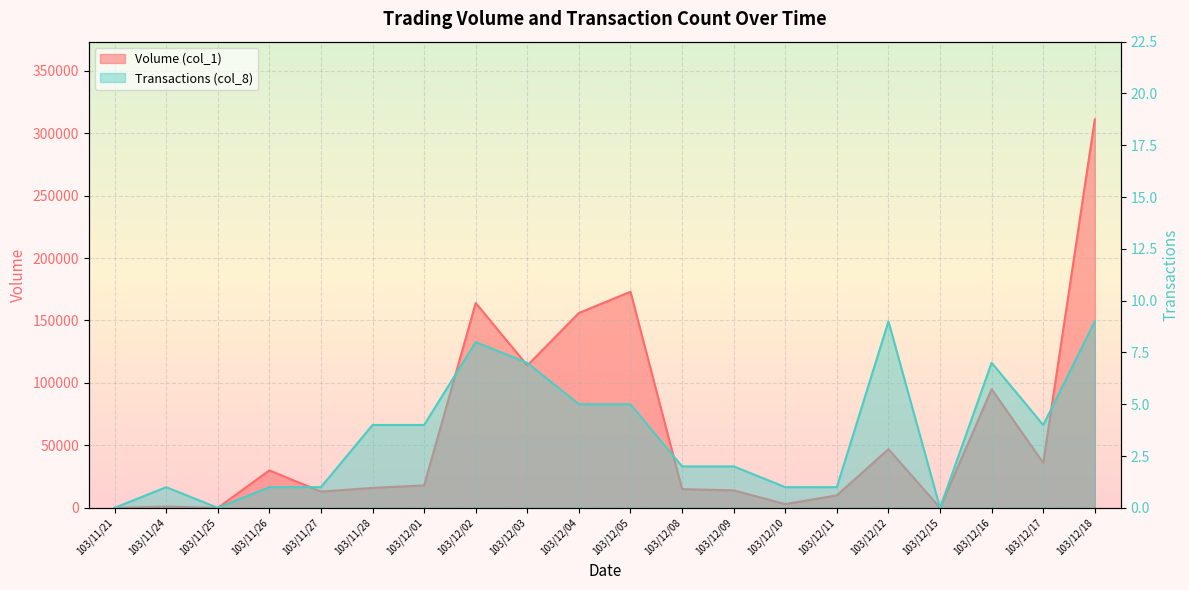

At which category does the chart reach its peak across all series?

103/12/18